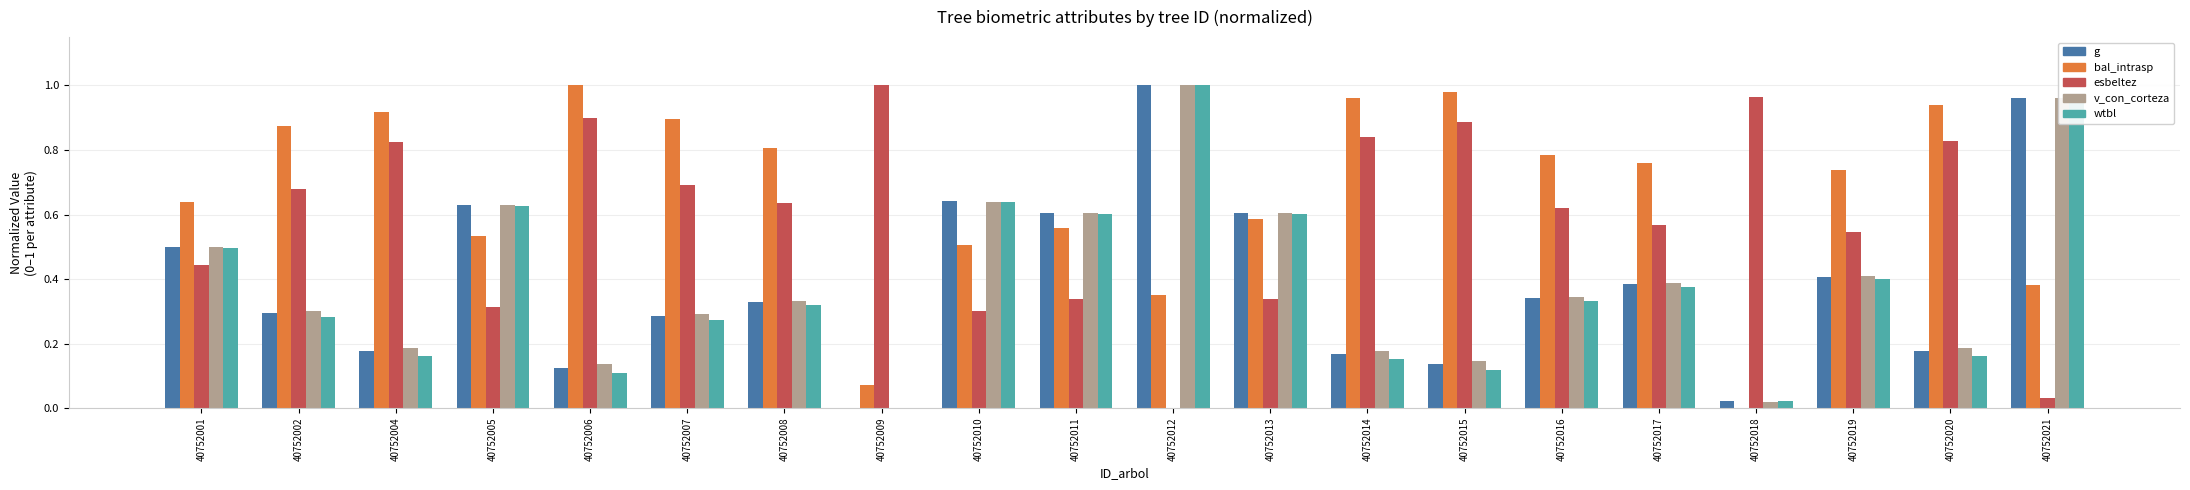

At which category is the sum across all series the highest?

40752012